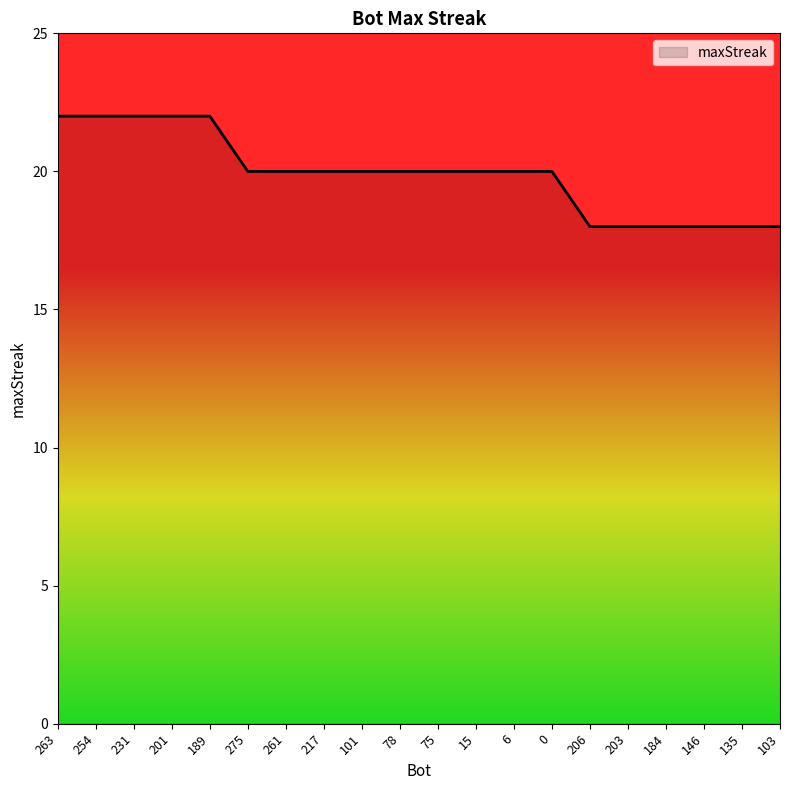

What is the minimum value shown in the chart?

18